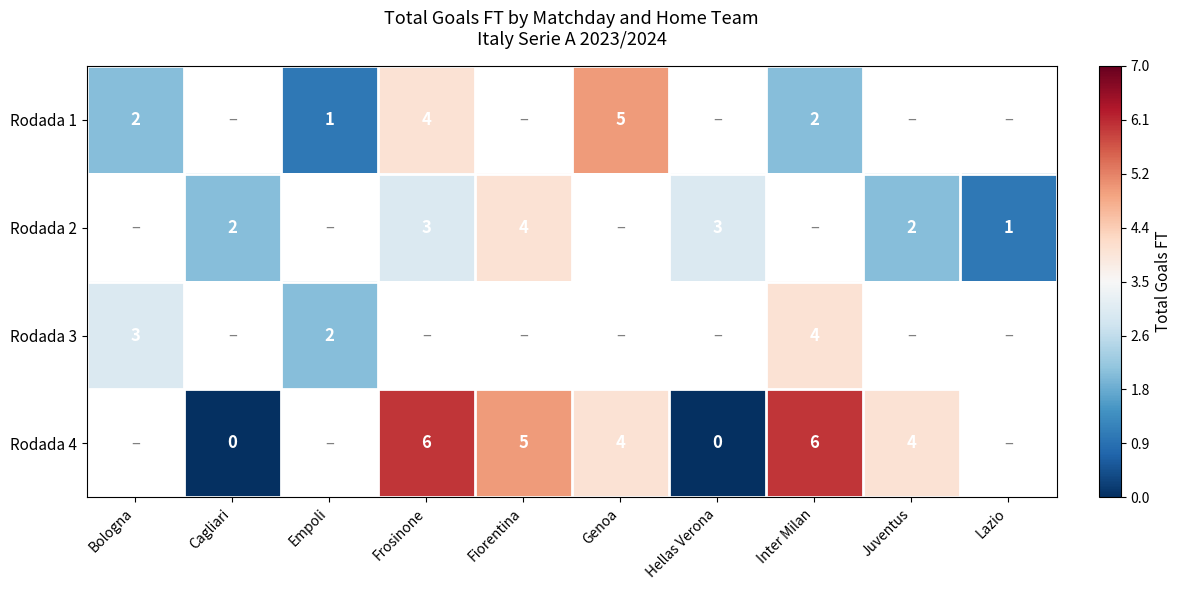

True or false: Rodada 2 has a value of 2 at Lazio.

False